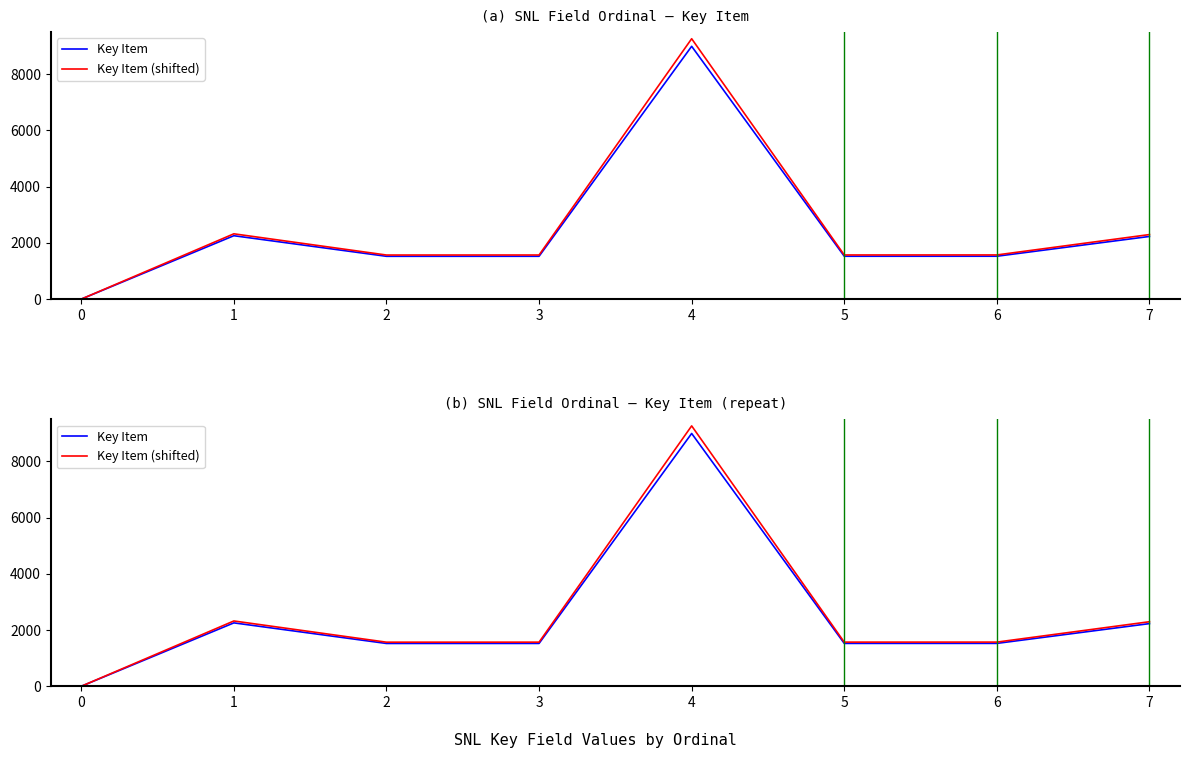

How many values in Key Item are above zero?

7